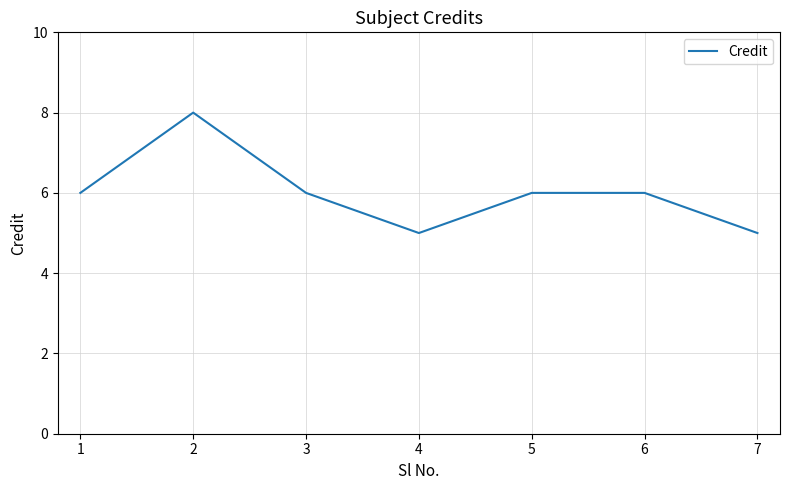

What is the minimum value shown in the chart?

5